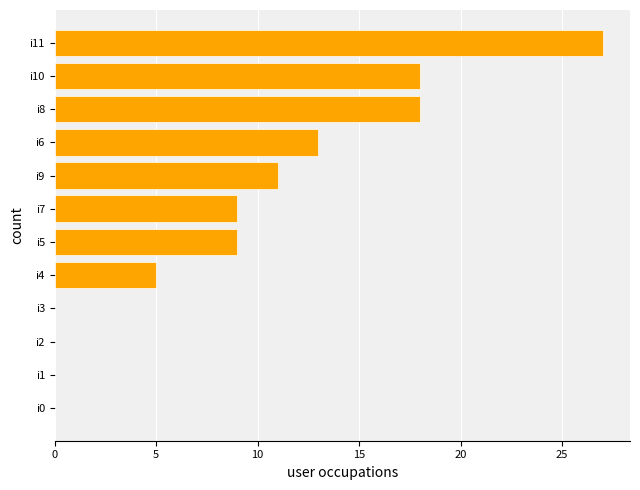

Approximately how many times larger is the value at i9 compared to i6?

0.8